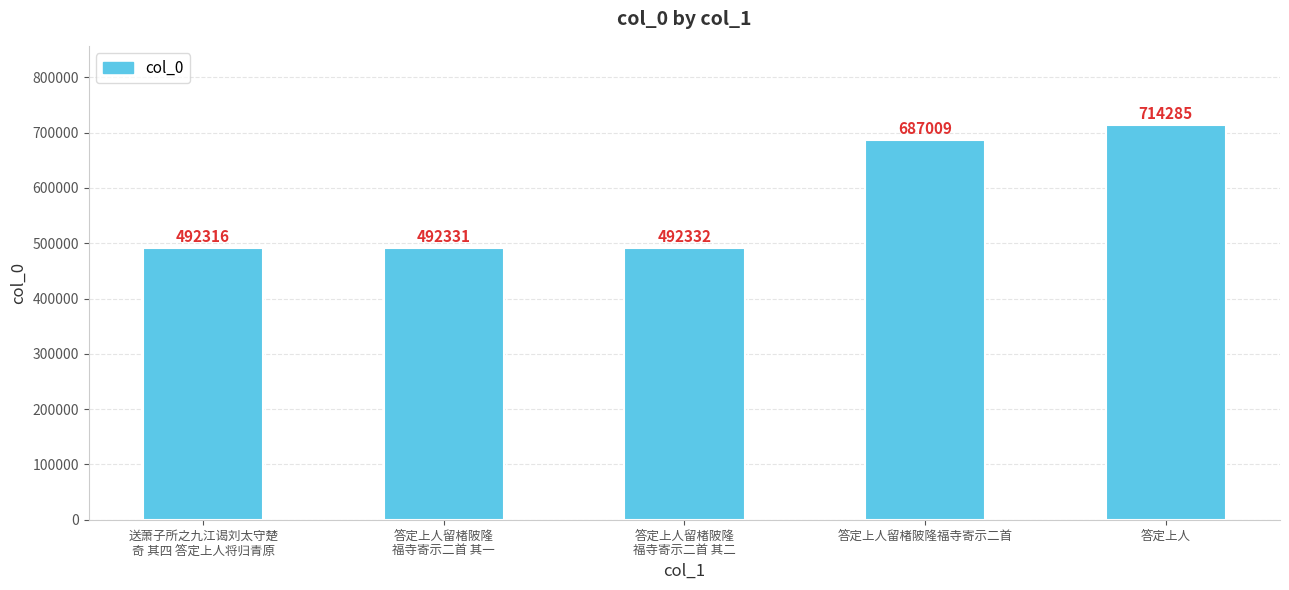

Between 答定上人留楮陂隆福寺寄示二首 and 答定上人留楮陂隆
福寺寄示二首 其二, which is larger?

答定上人留楮陂隆福寺寄示二首